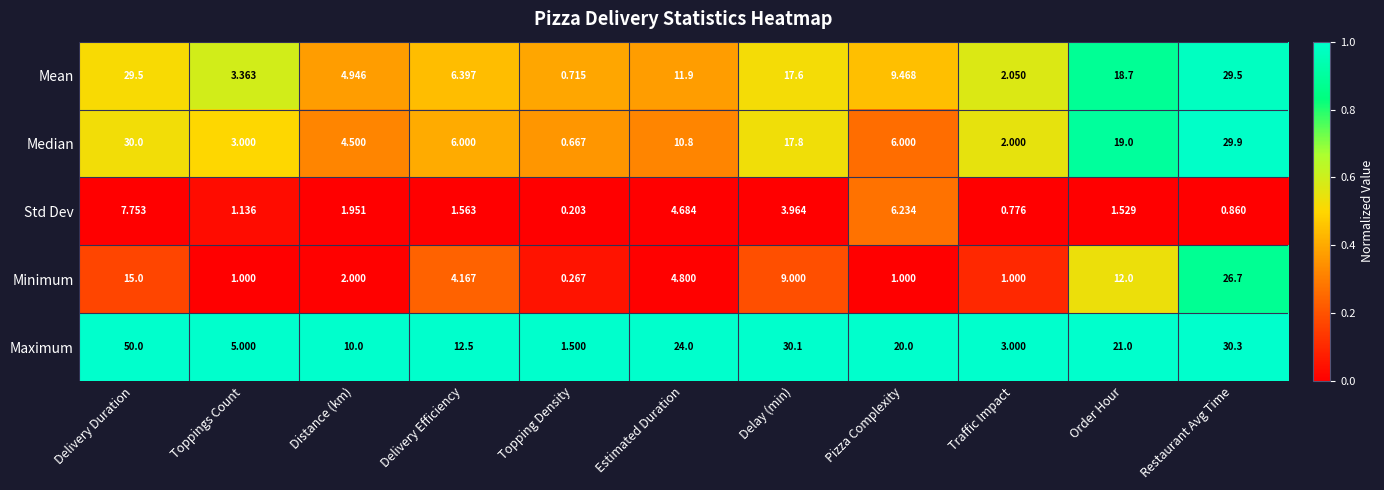

Which series has the largest range (max minus min)?

Maximum